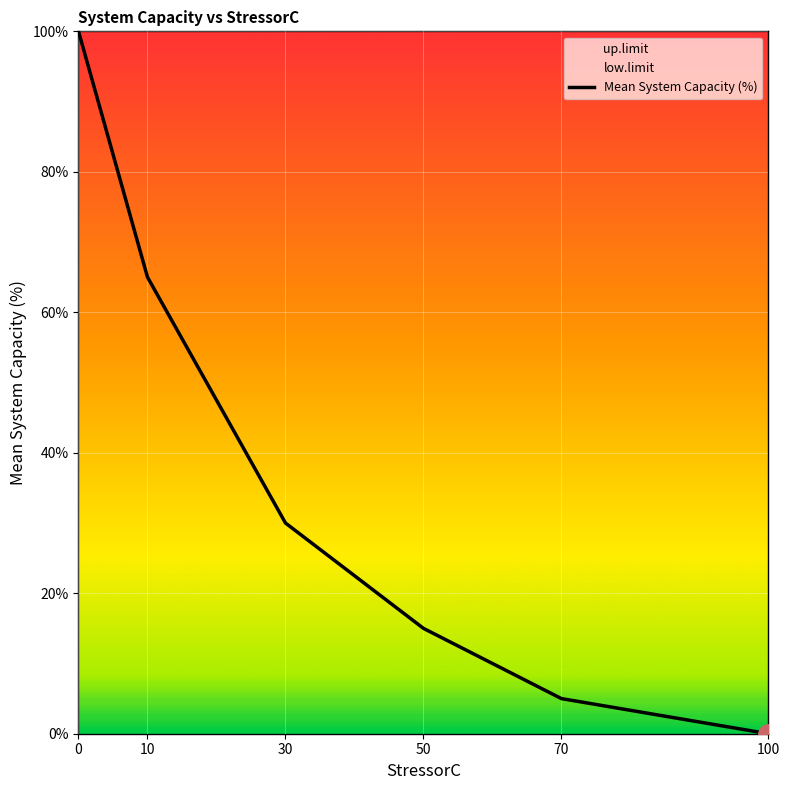

Reading left to right, extract all data points from this chart.

0=100	10=65	30=30	50=15	70=5	100=0